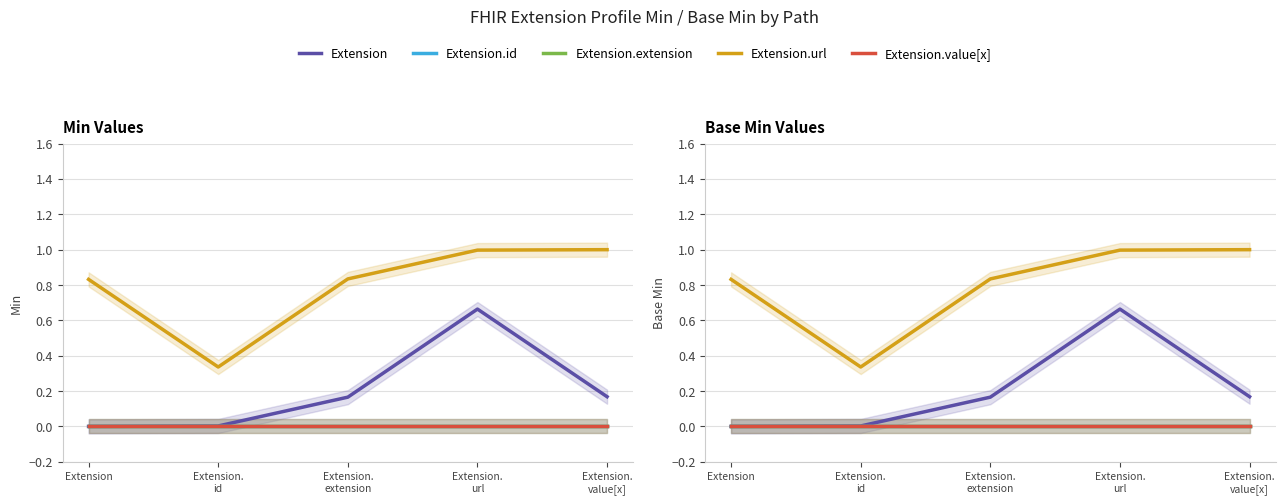

Reading left to right, extract all data points from this chart.

Extension: 0.0	0.0	0.2	0.7	0.2
Extension.id: 0.0	0.0	0.0	0.0	0.0
Extension.extension: 0.0	0.0	0.0	0.0	0.0
Extension.url: 0.8	0.3	0.8	1.0	1.0
Extension.value[x]: 0.0	0.0	0.0	0.0	0.0